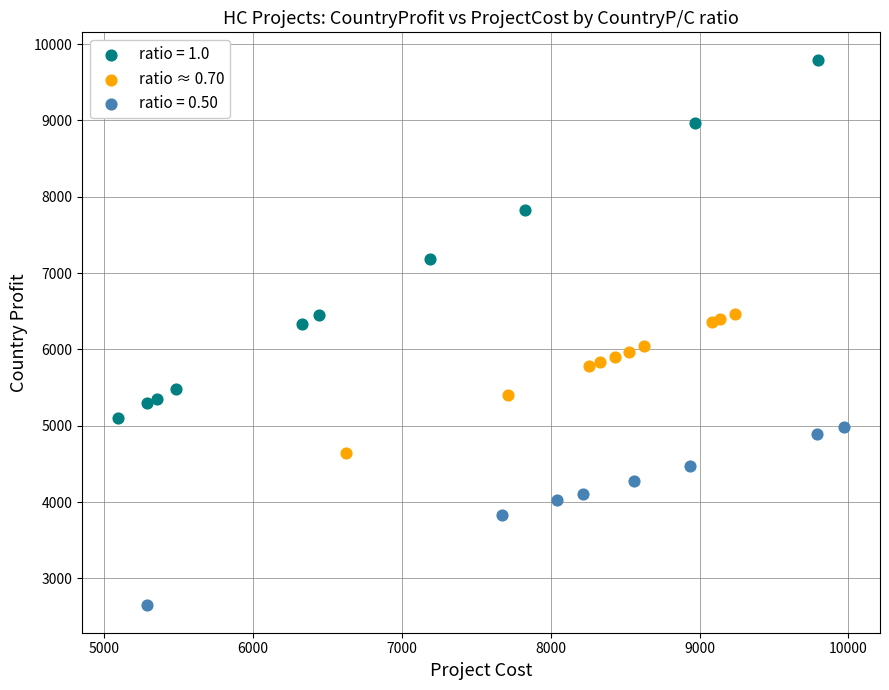

Which series reaches the maximum Y coordinate?

ratio = 1.0